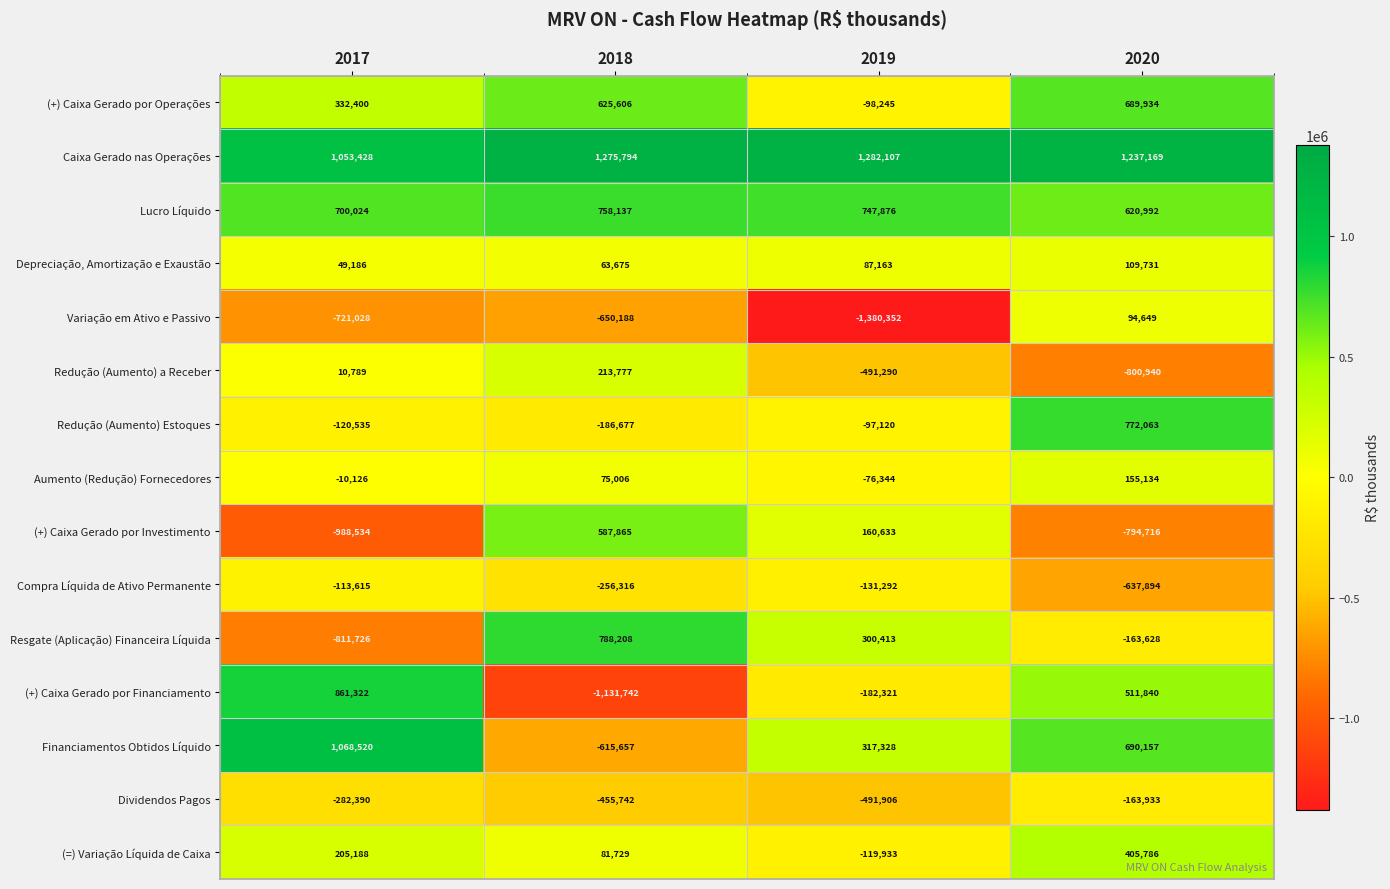

How many Redução (Aumento) a Receber values are between -491290 and 213777?

3